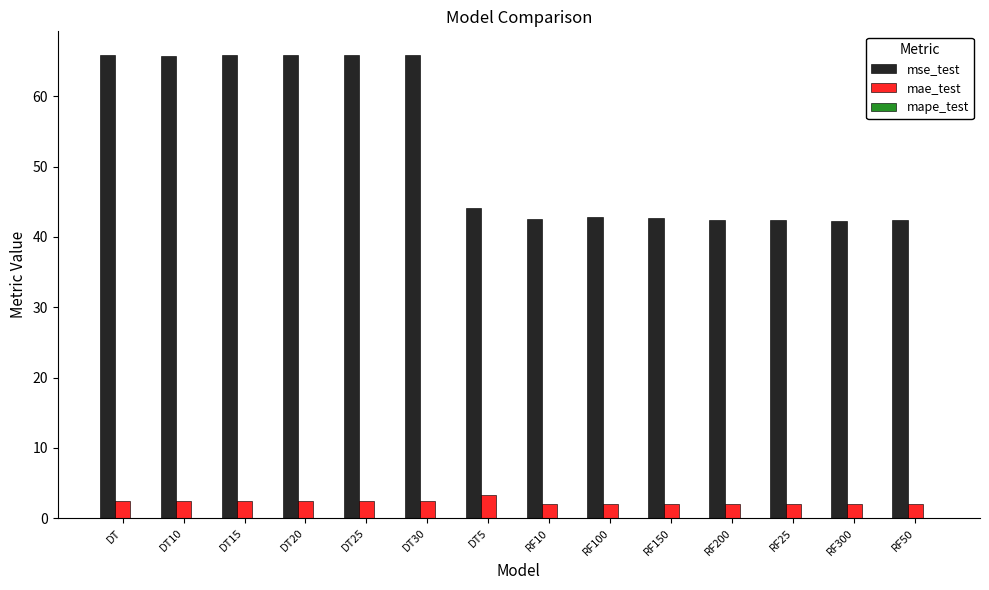

What is the maximum value for mae_test?

3.2